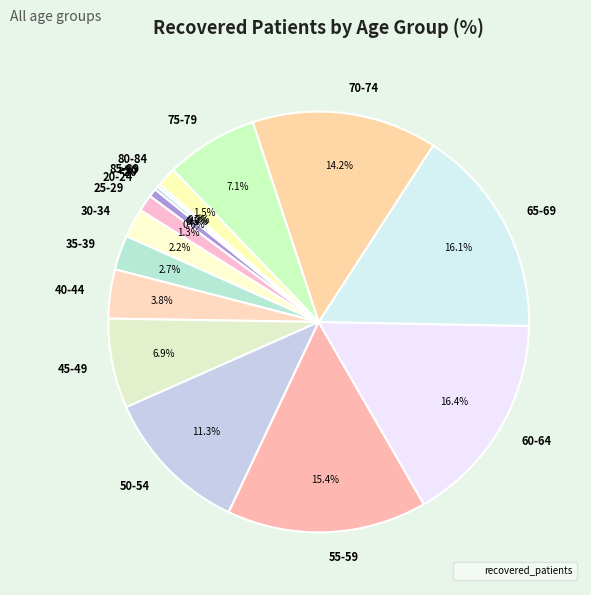

Between 75-79 and 70-74, which is larger?

70-74